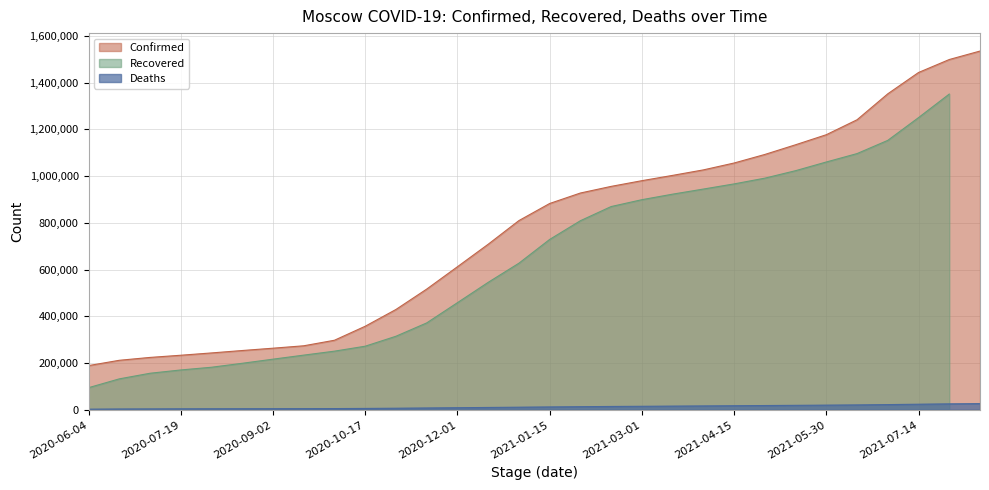

True or false: Deaths and Confirmed cross at least once.

False